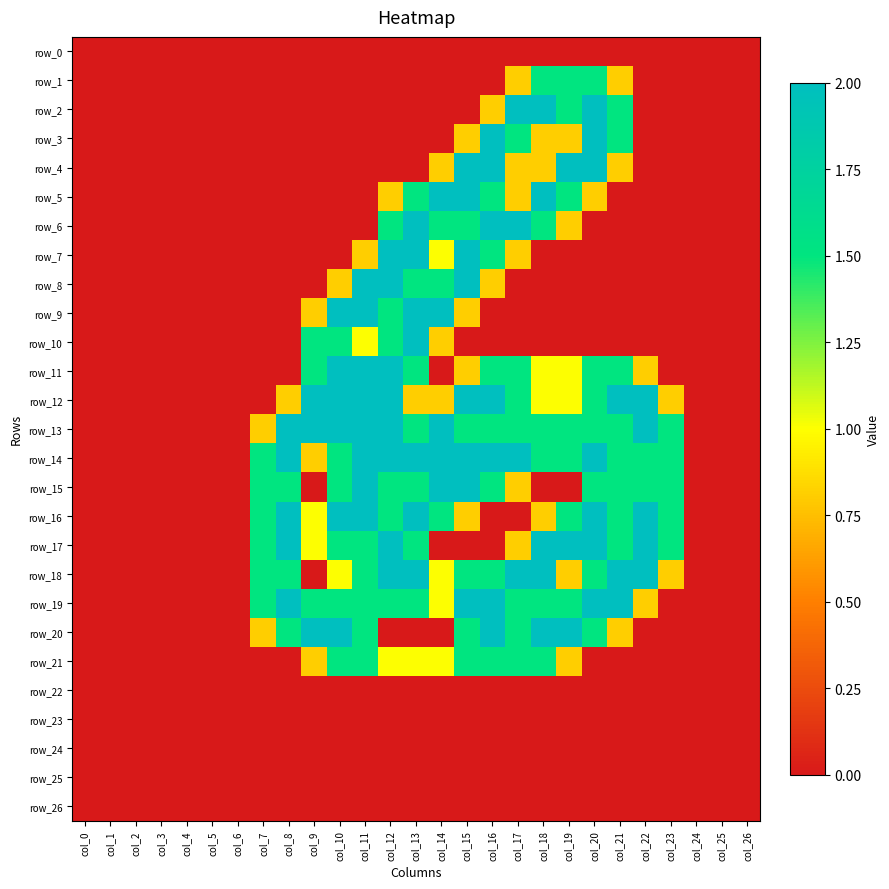

The row_23 series shows 0.0 at col_18. True or false?

True